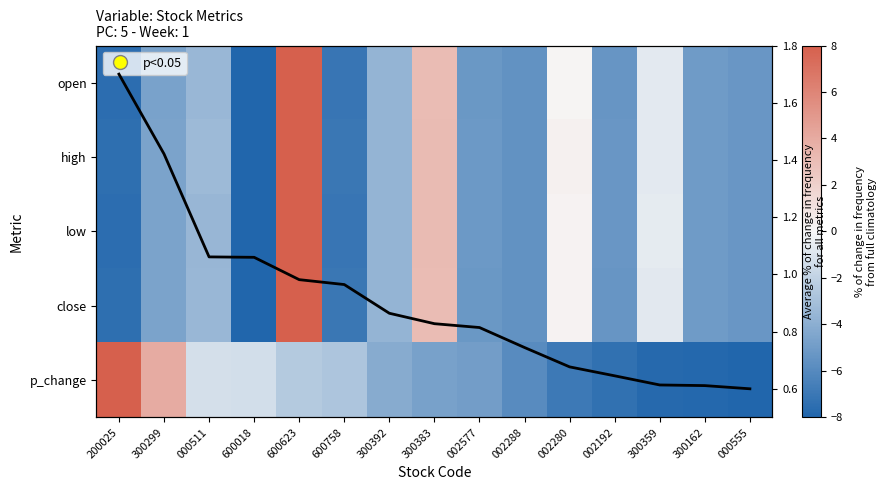

At which label does open reach its minimum?

600018